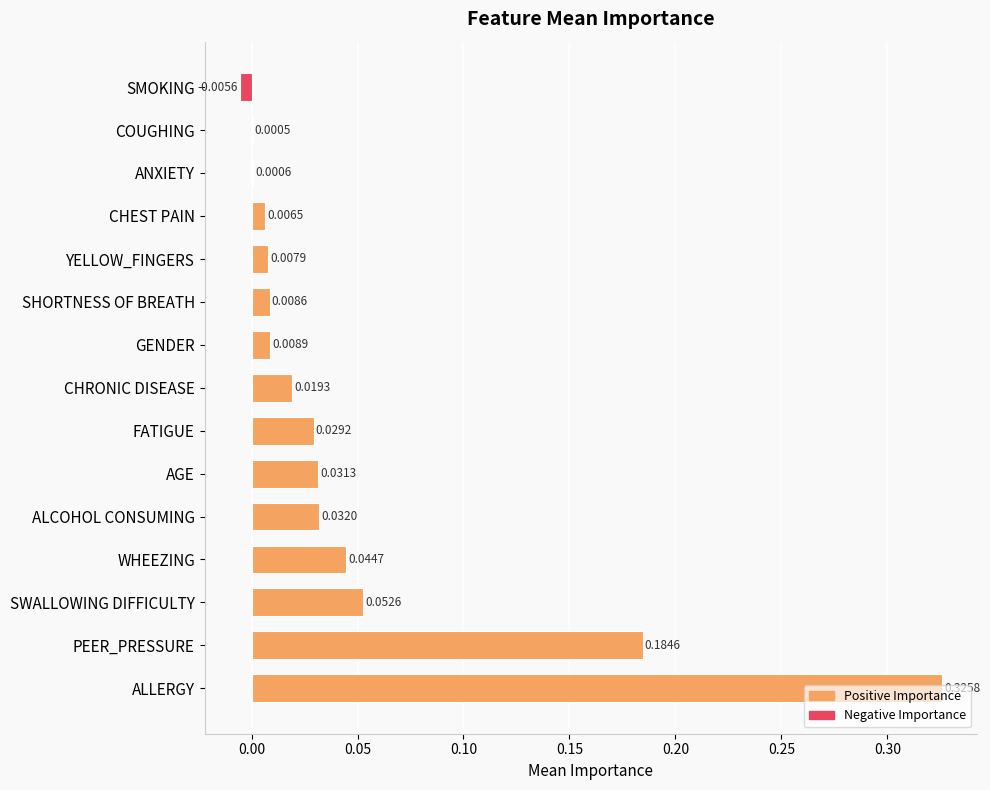

What is the sum of all values?

0.7